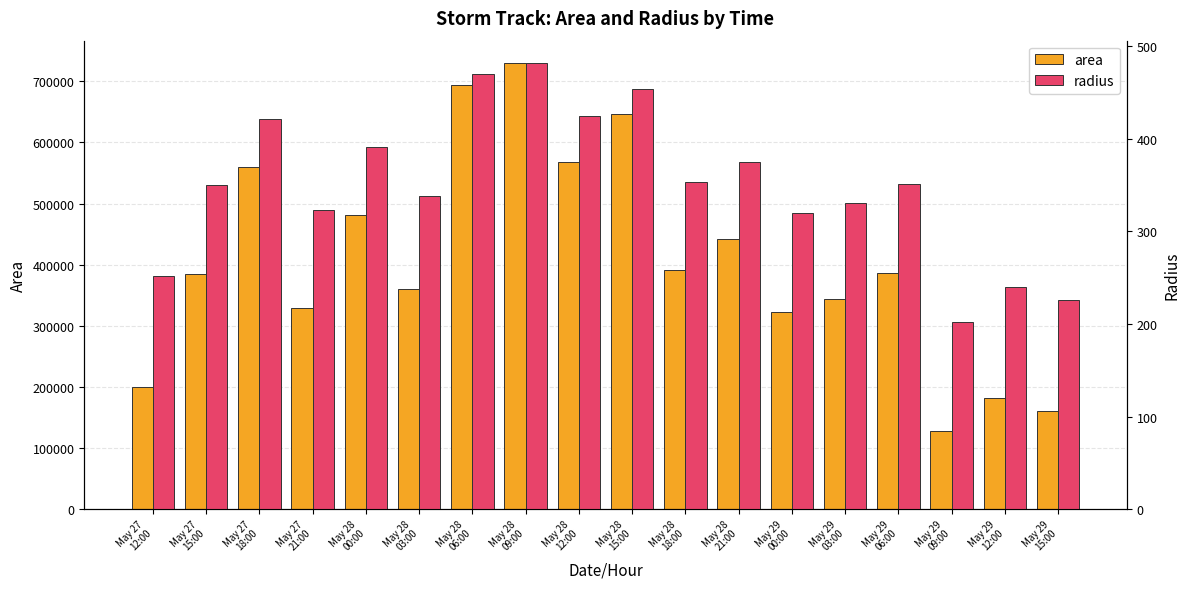

What is the difference between the highest and lowest values at May 29
09:00?

127923.1